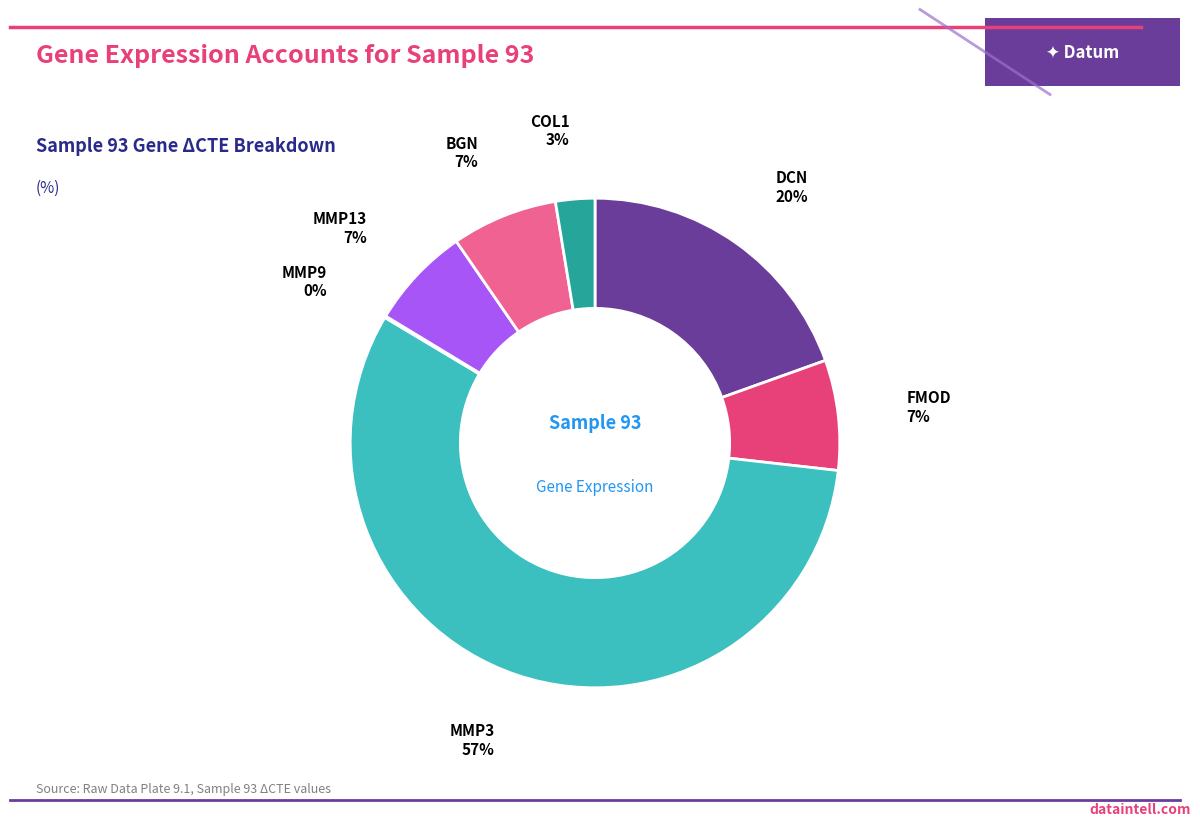

Does any single category account for the majority?

Yes